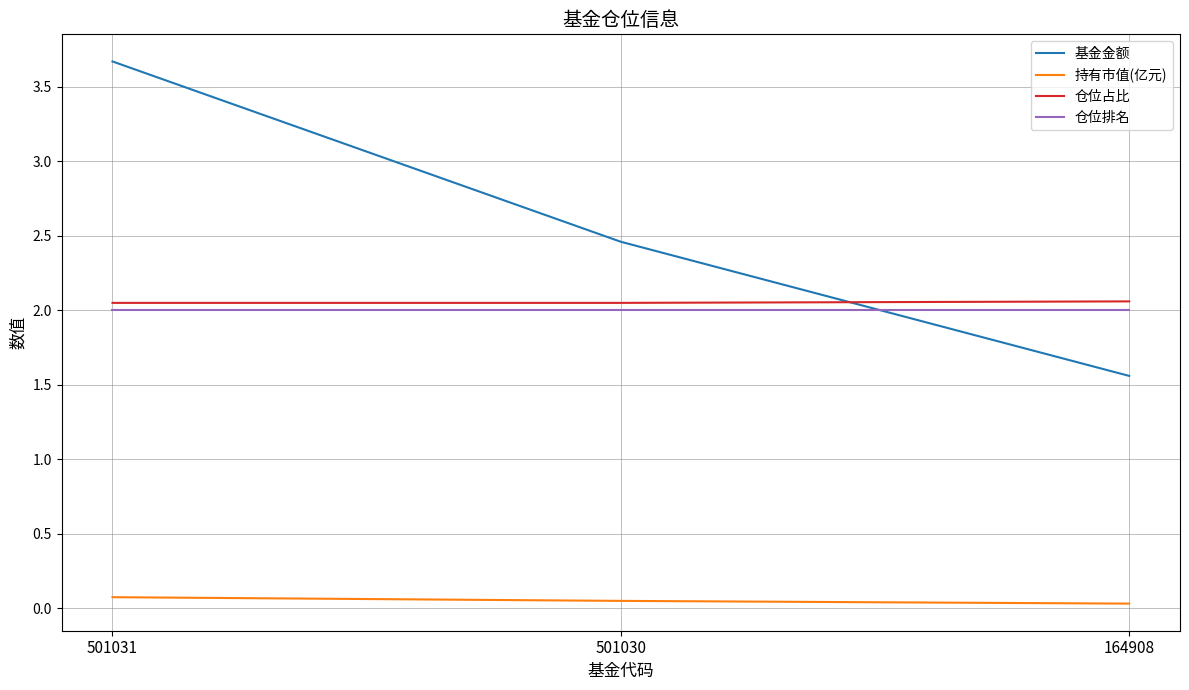

At which category is the sum across all series the highest?

501031